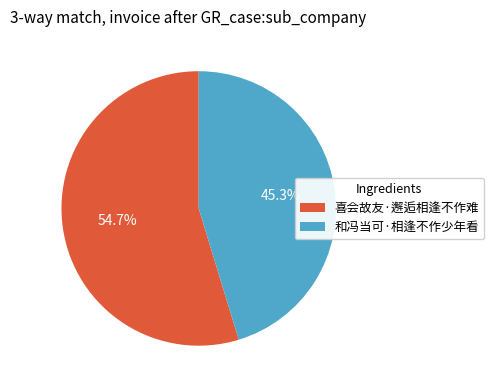

How much of the chart is everything except 和冯当可·相逢不作少年看?

54.7%